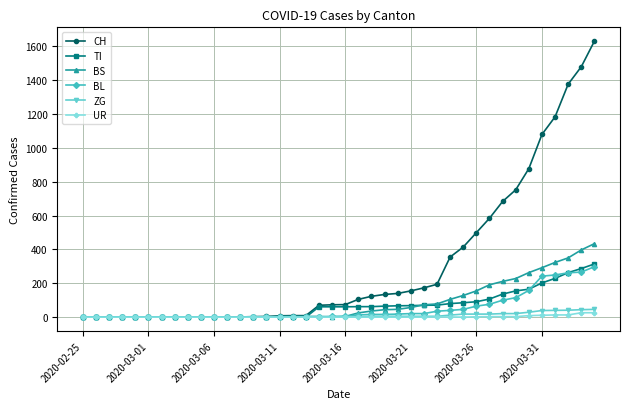

Count the number of categories in the chart.

40